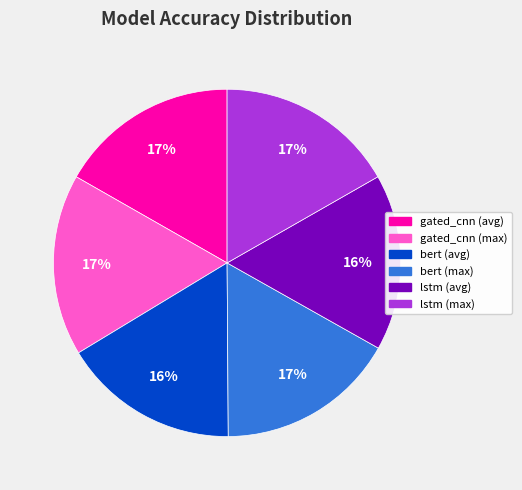

To the nearest percent, what is the average slice percentage?

17%